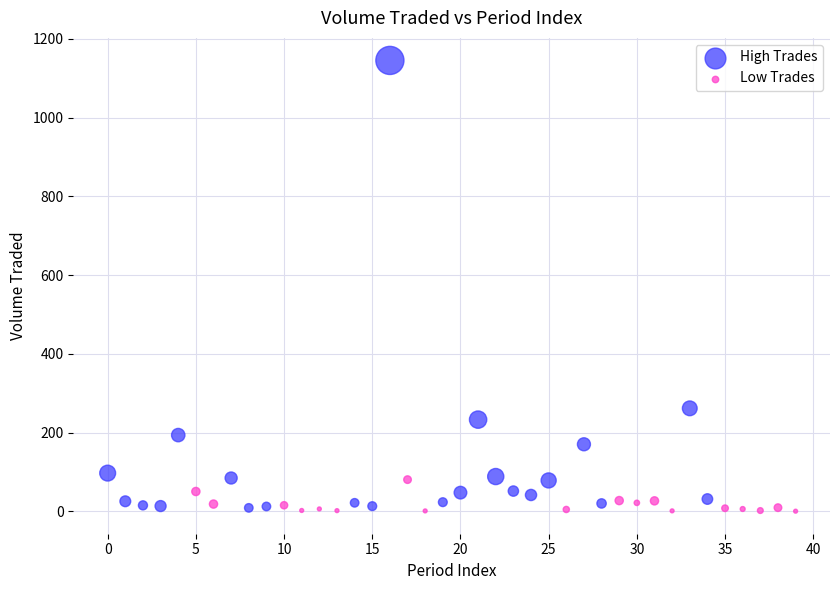

Which series has the largest Y range (max minus min)?

High Trades